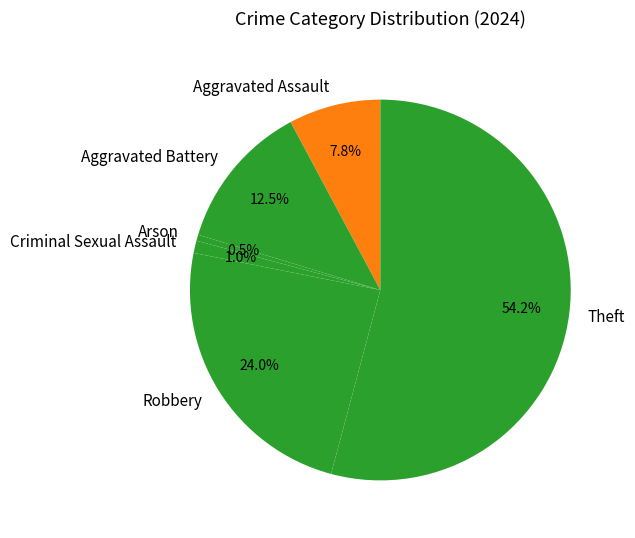

What percentage is the Aggravated Assault slice, to the nearest percent?

8%